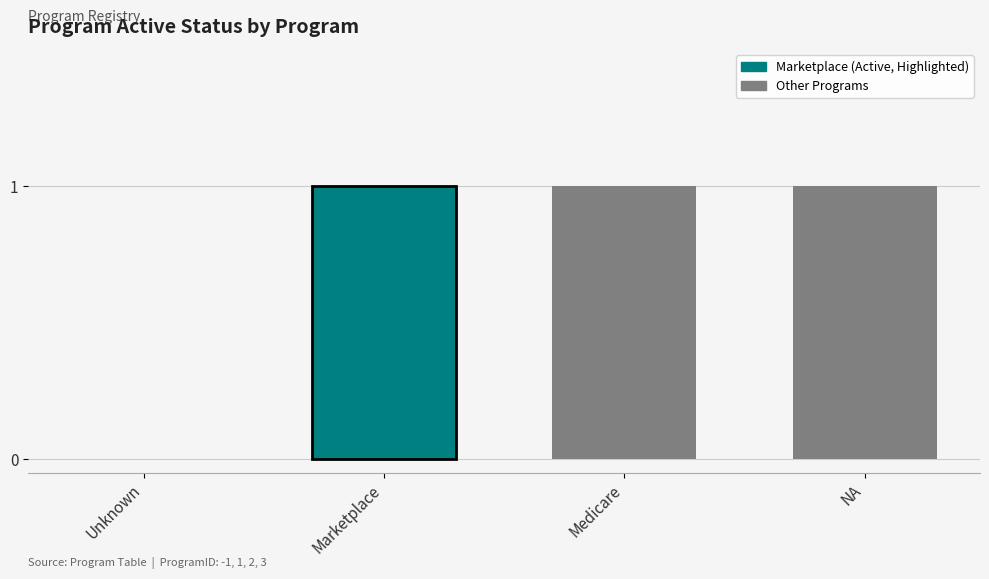

Reading left to right, what are all the values shown in this chart?

Unknown=0	Marketplace=1	Medicare=1	NA=1